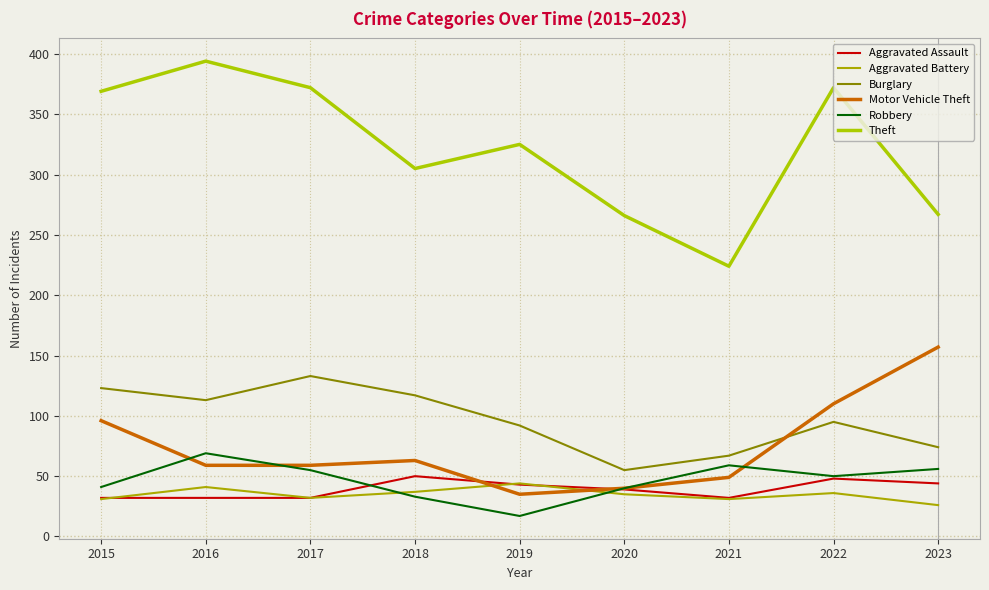

Rank the series by their maximum value, from lowest to highest.

Aggravated Battery, Aggravated Assault, Robbery, Burglary, Motor Vehicle Theft, Theft